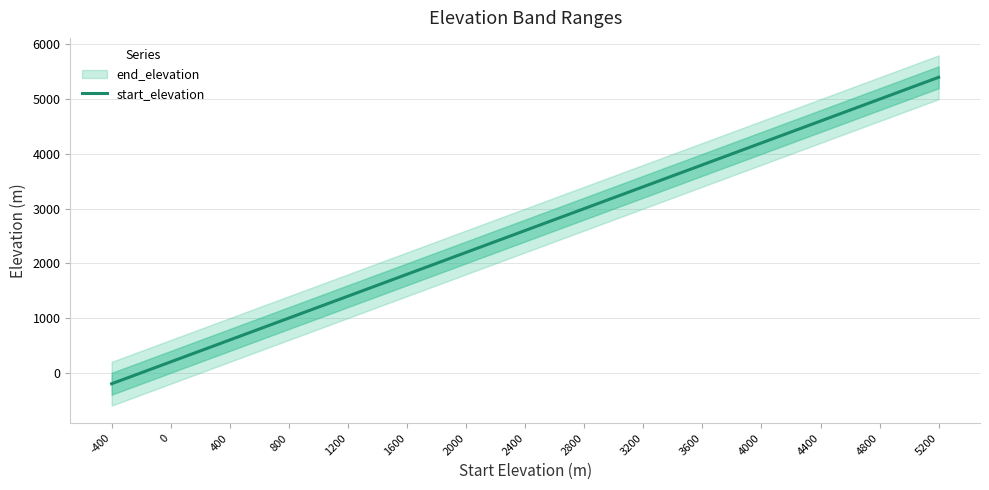

At which label does the data first exceed 2600?

2800